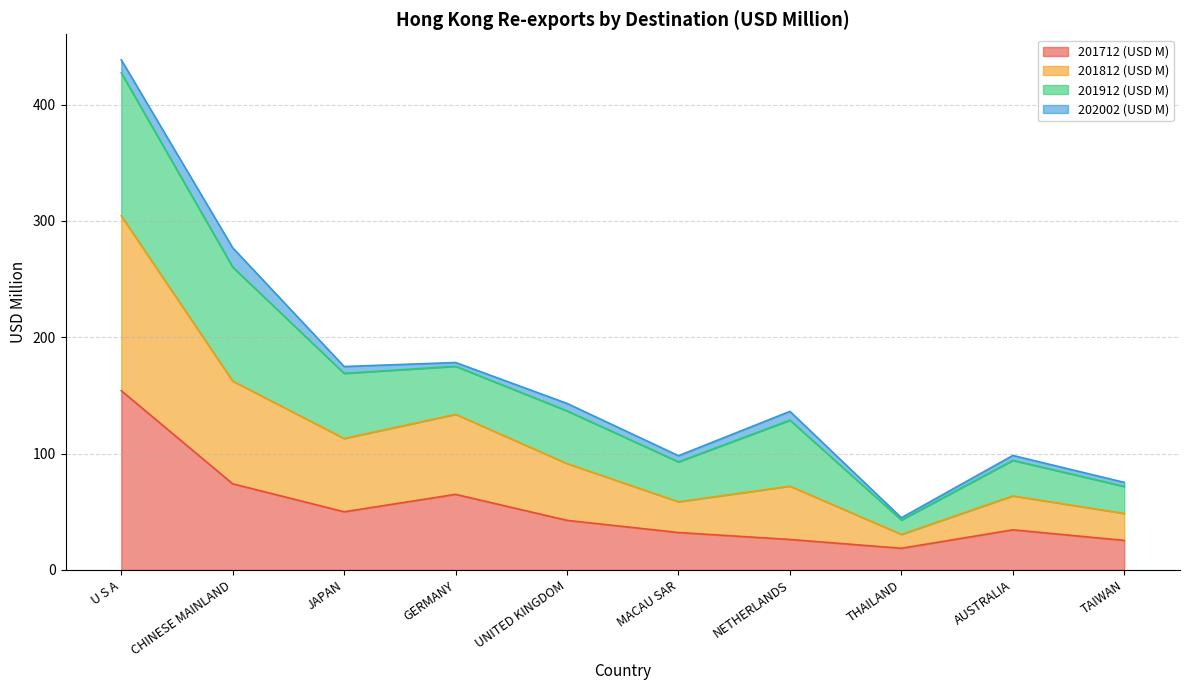

At which category does the chart reach its peak across all series?

U S A